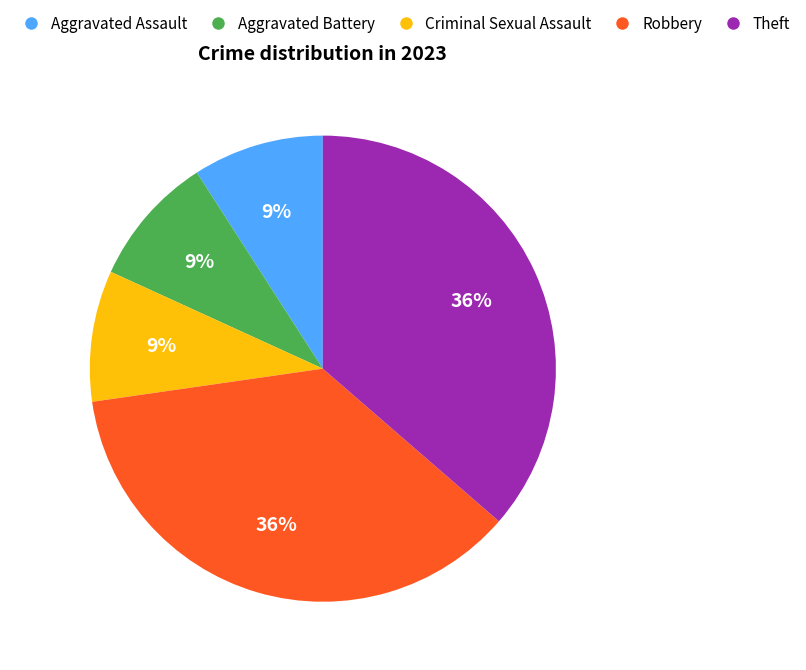

Does Theft account for over 50% of the chart?

No